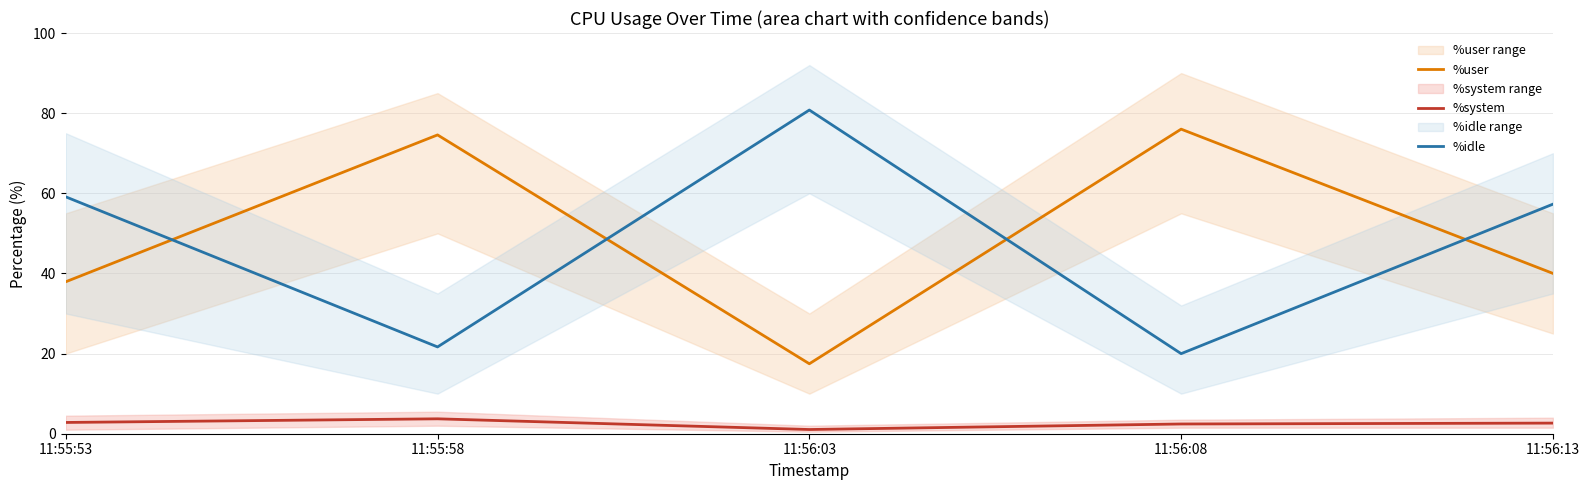

Rank the series by their maximum value, from highest to lowest.

%idle, %user, %system